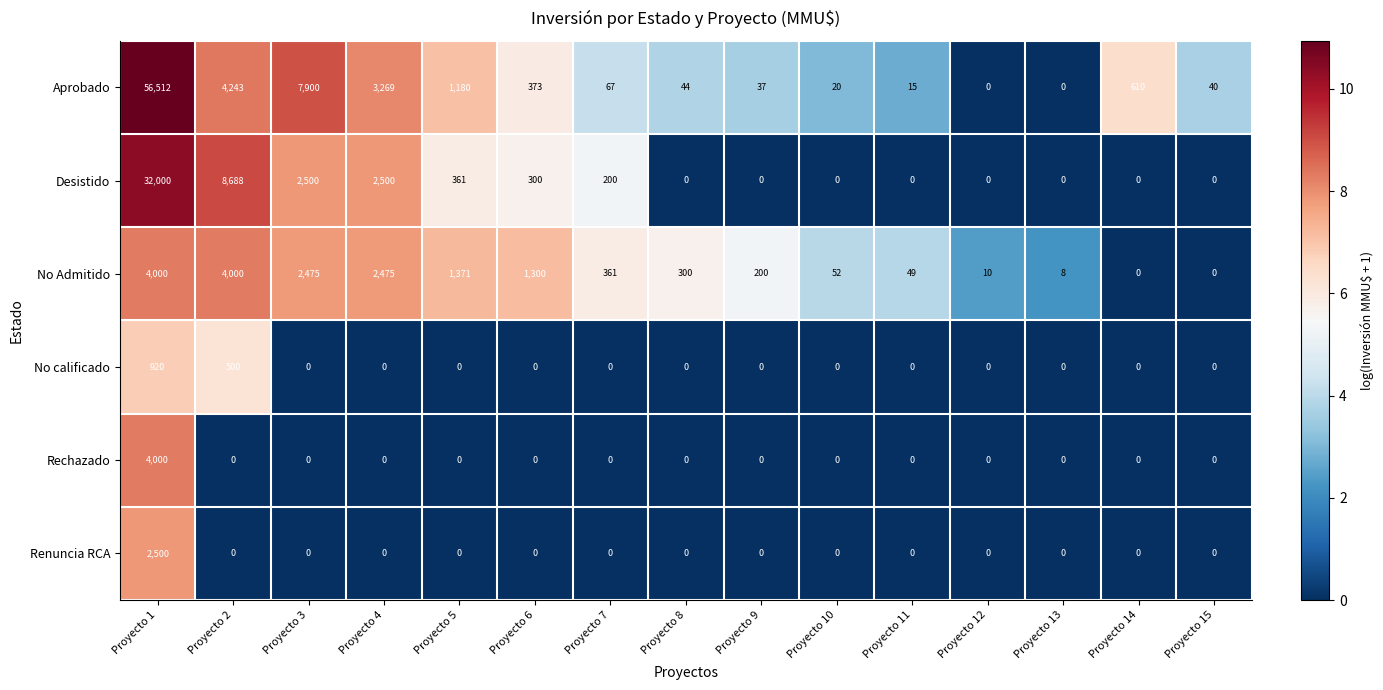

At which category is the sum across all series the highest?

Proyecto 1